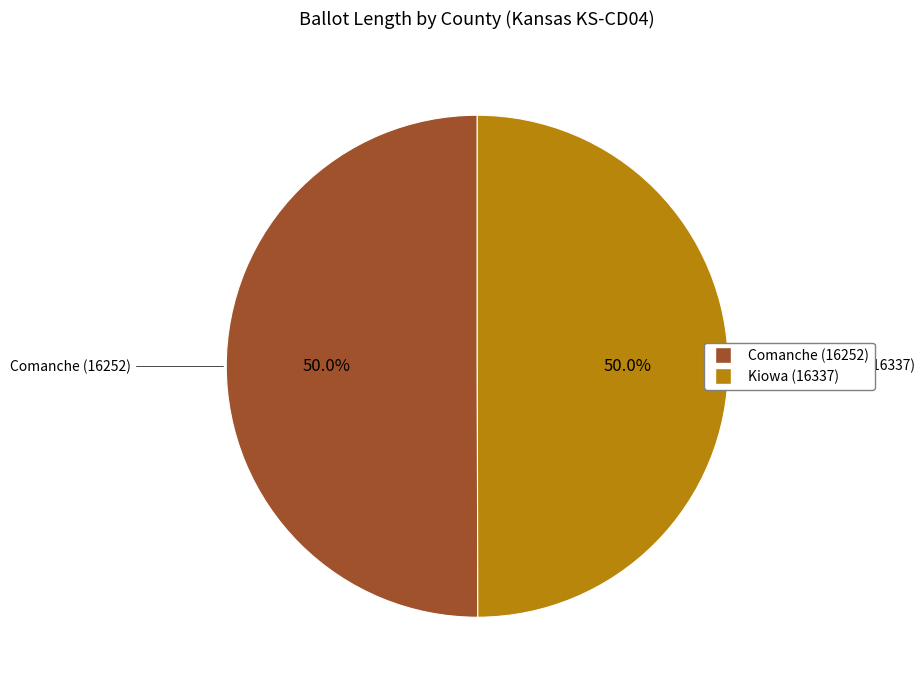

What percentage is the Comanche (16252) slice, to the nearest percent?

50%